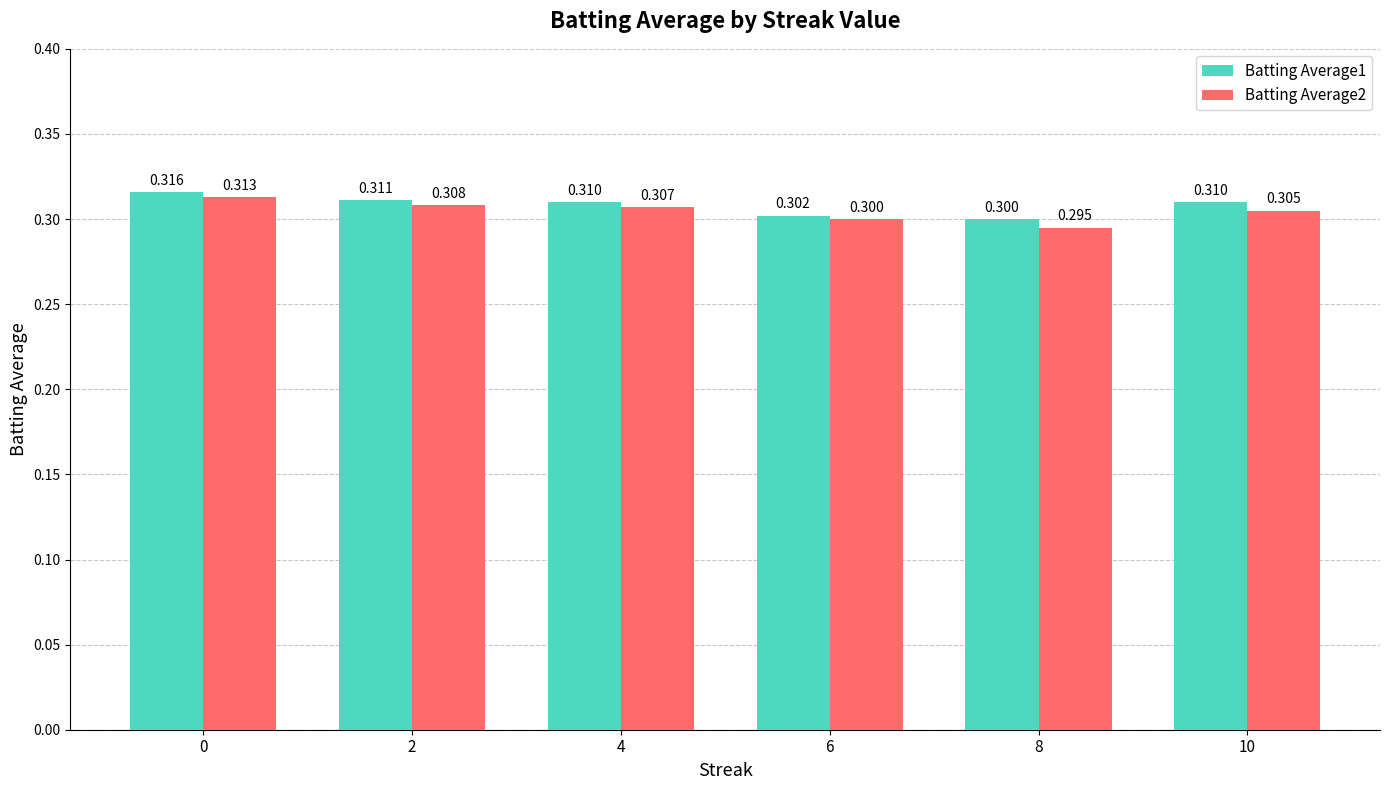

Count the number of categories in the chart.

6